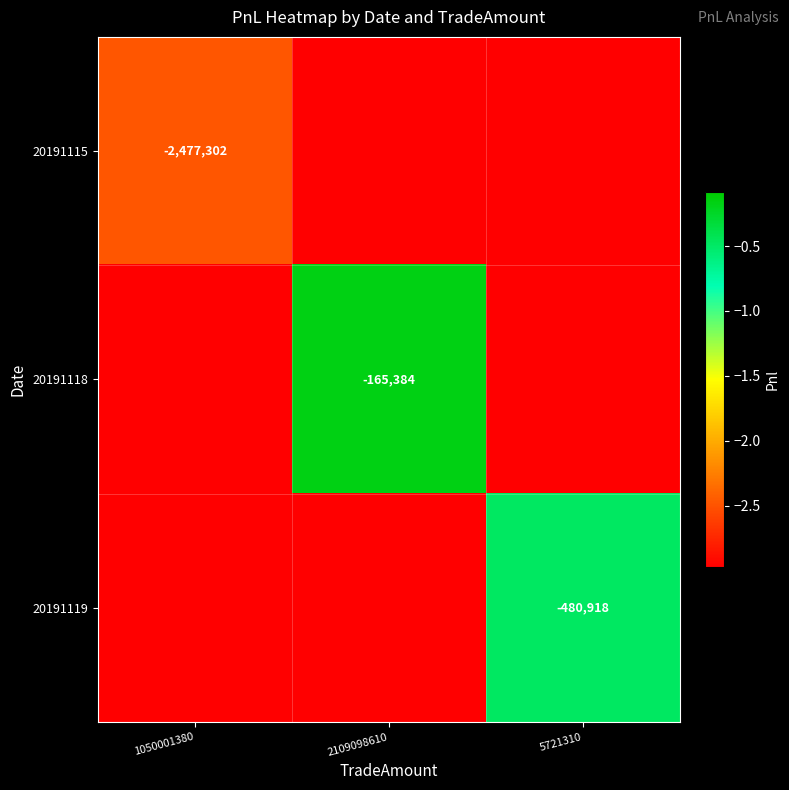

At which label does 20191119 first exceed -3715952?

5721310